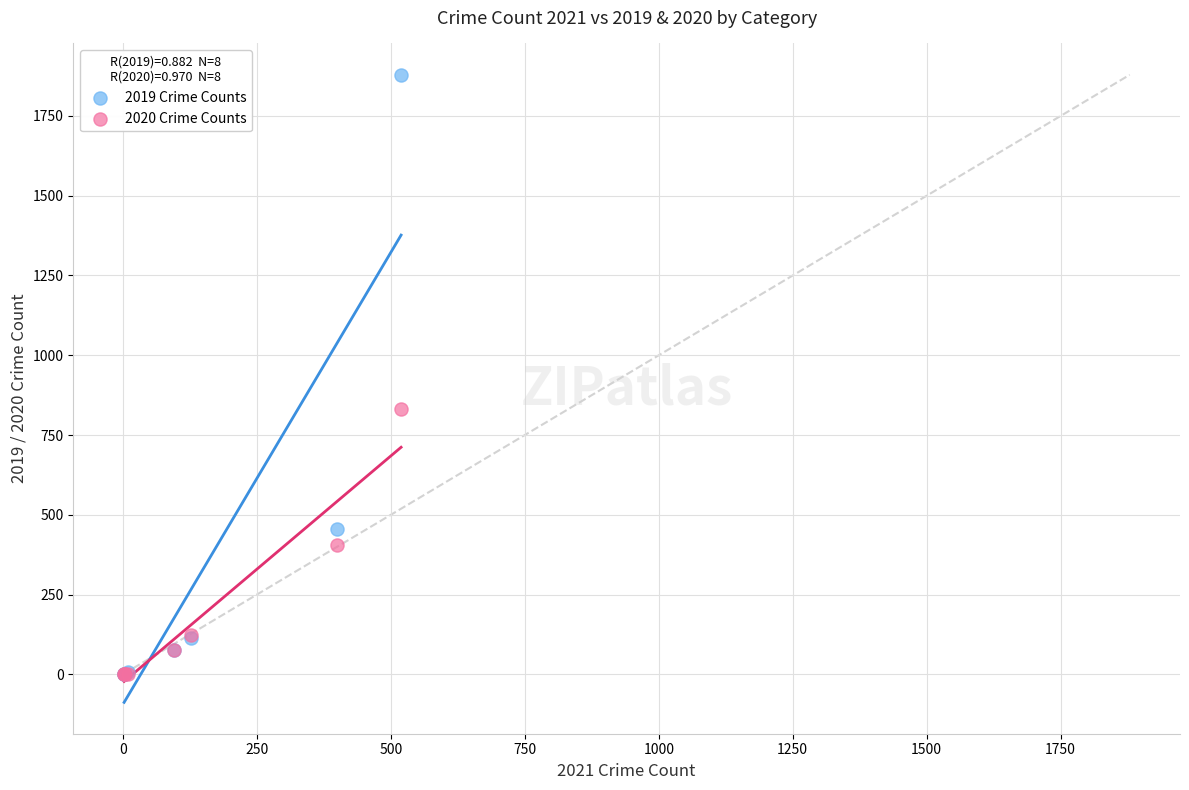

Across all series, what Y value is closest to 940?

830